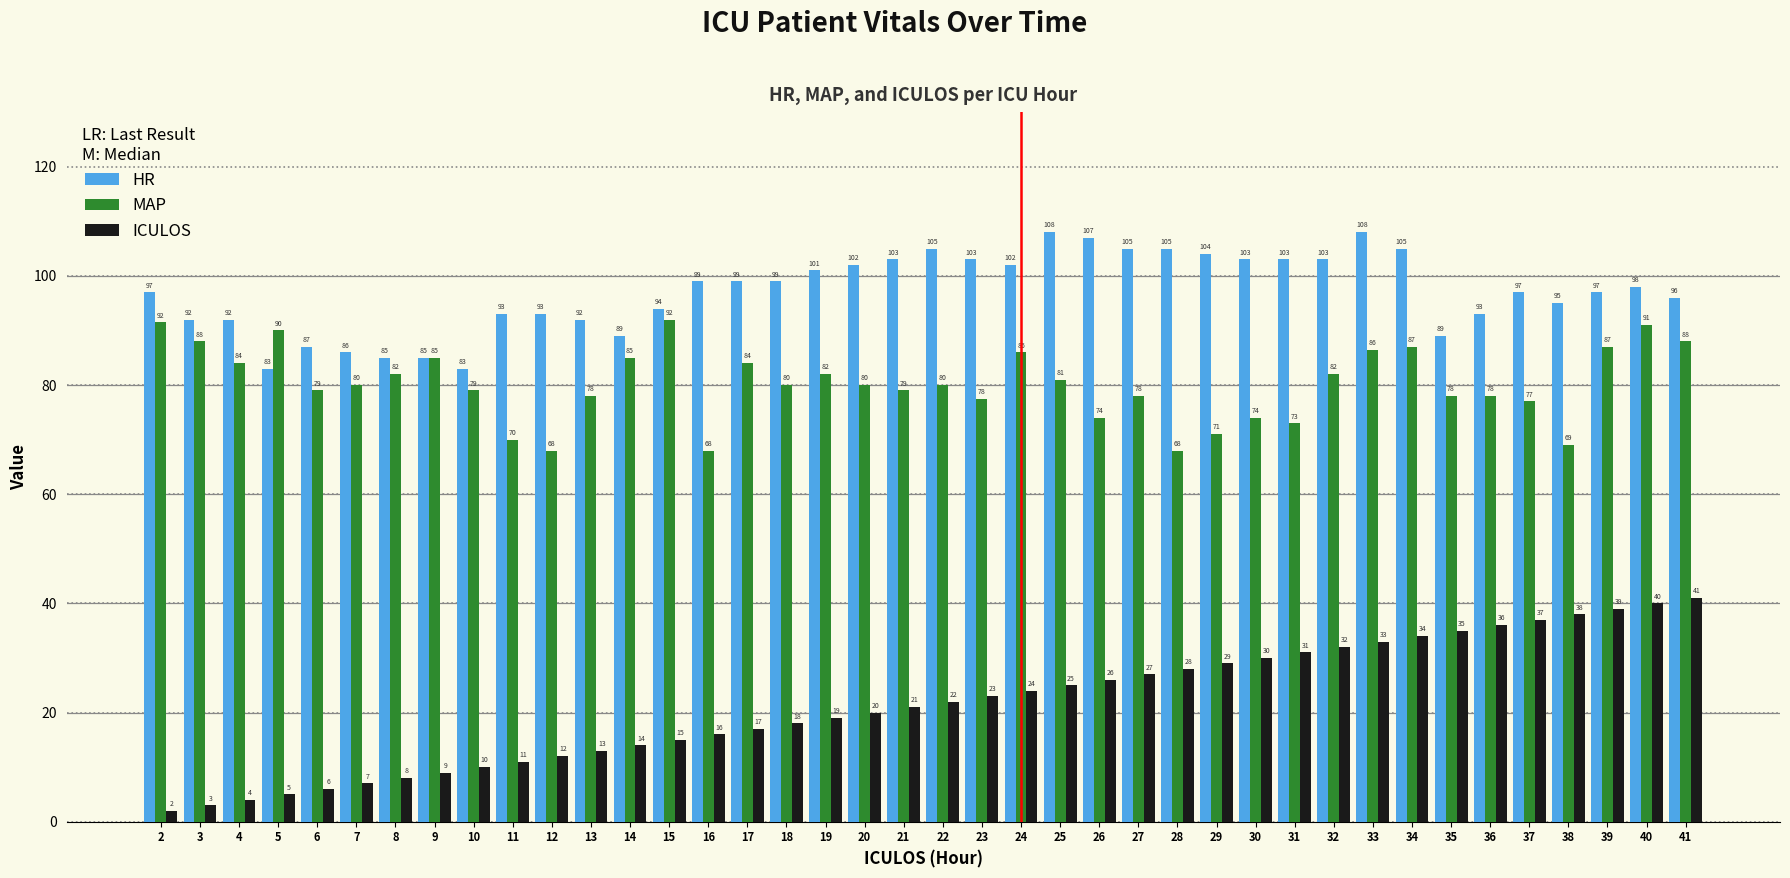

How many data points does each series have?

40